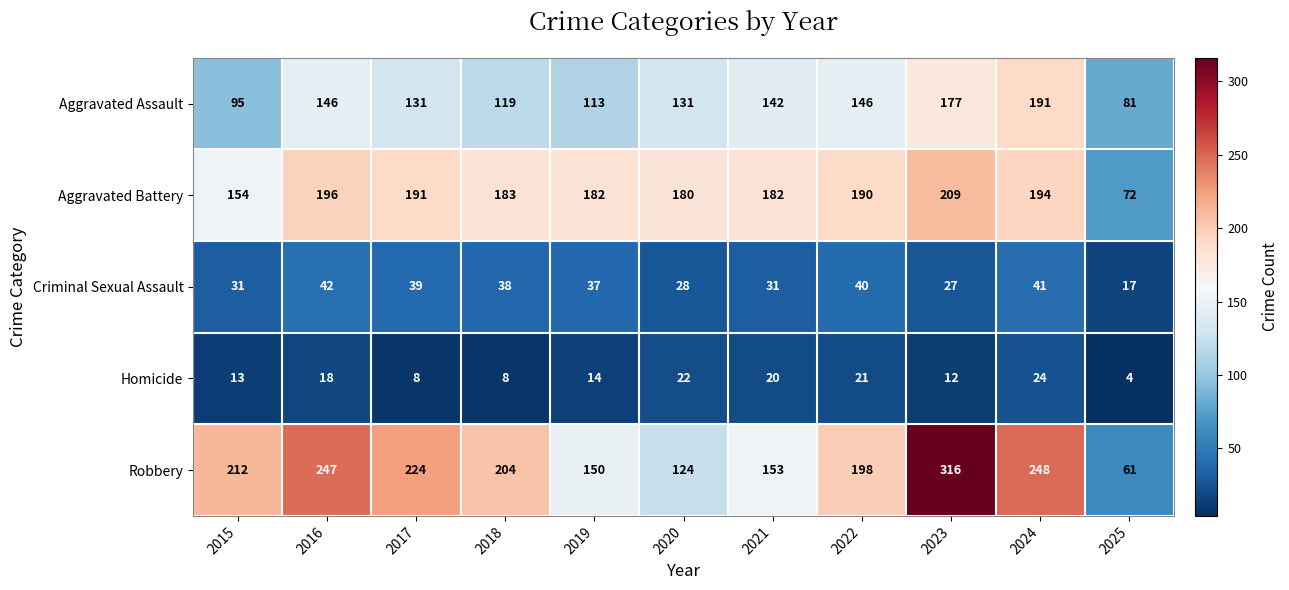

What is the approximate value of Homicide at 2020, to the nearest 10?

20